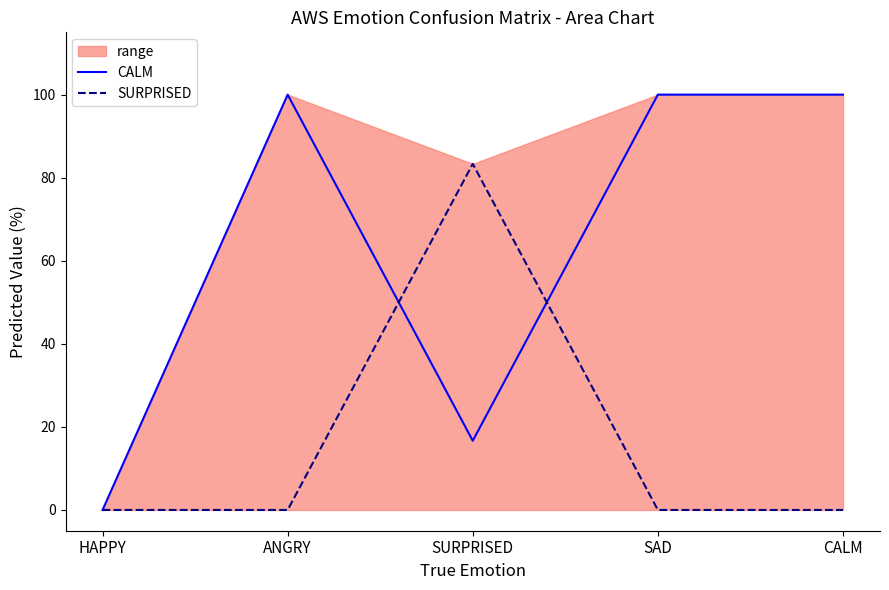

What is the label of the 4th point from the right?

ANGRY